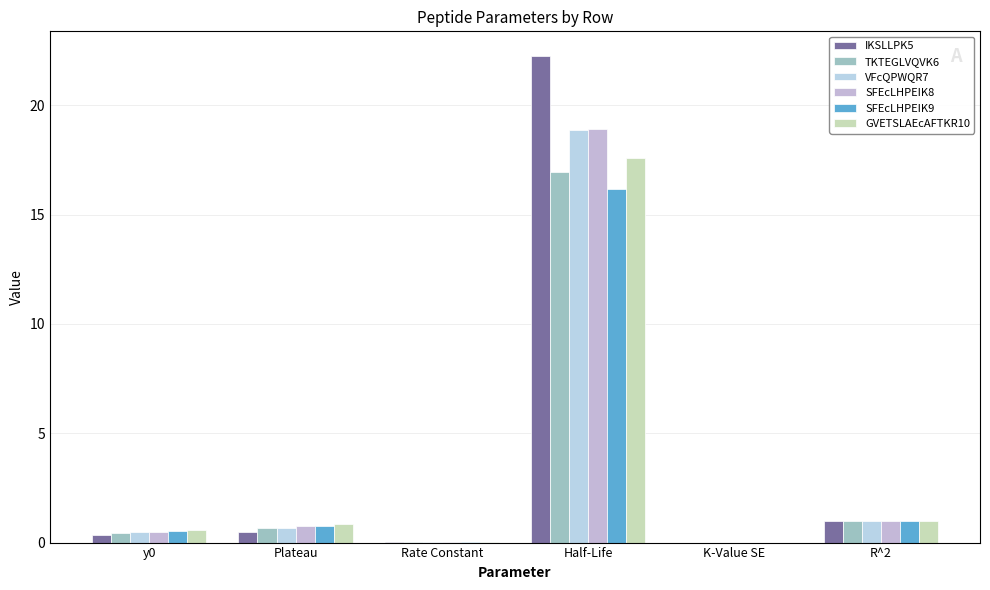

Are the bars grouped side by side (vs. stacked)?

Yes